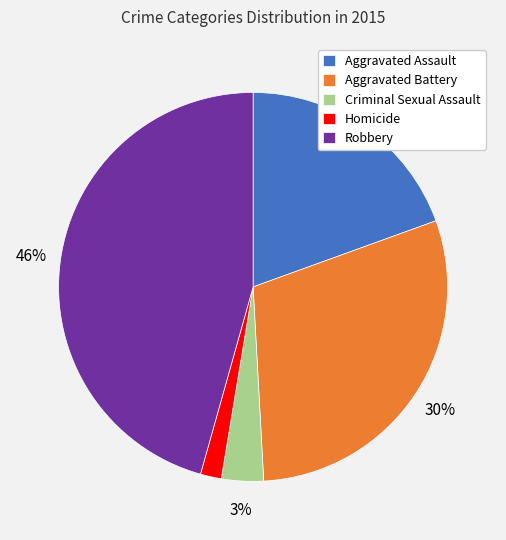

Which has a higher value, Homicide or Criminal Sexual Assault?

Criminal Sexual Assault